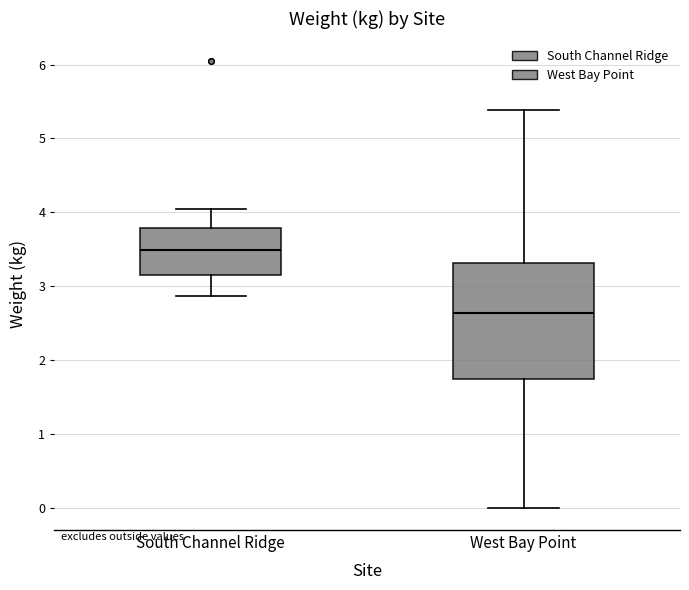

Reading left to right, read every box against the y-axis: the position of its median line, the range the box covers, and the ends of its whiskers. The values are not printed on the chart, so give them approximately, as read against the axis.

South Channel Ridge: median 3.5, box 3.2 to 3.8, whiskers 2.9 to 4.1
West Bay Point: median 2.6, box 1.7 to 3.3, whiskers 0.0 to 5.4